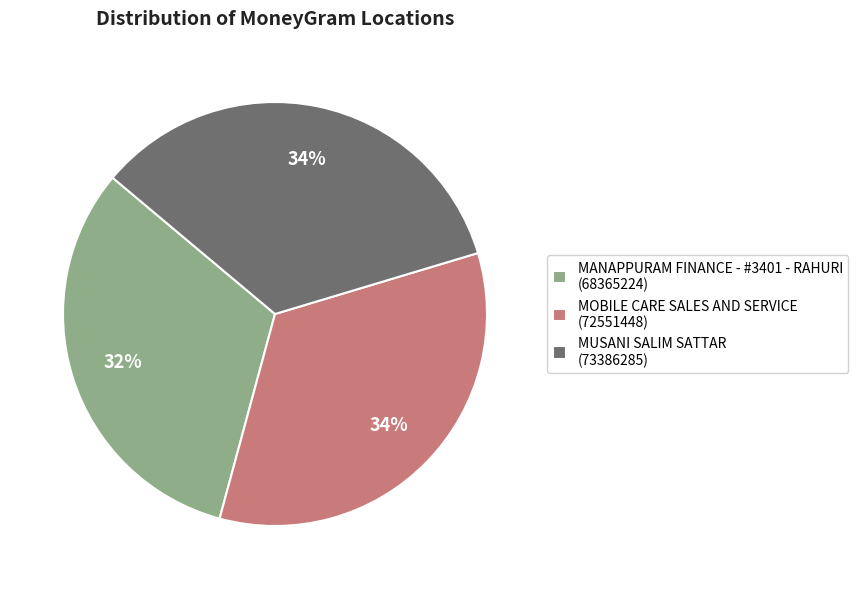

Is the sum of MANAPPURAM FINANCE - #3401 - RAHURI (68365224) and MUSANI SALIM SATTAR (73386285) greater than half?

Yes